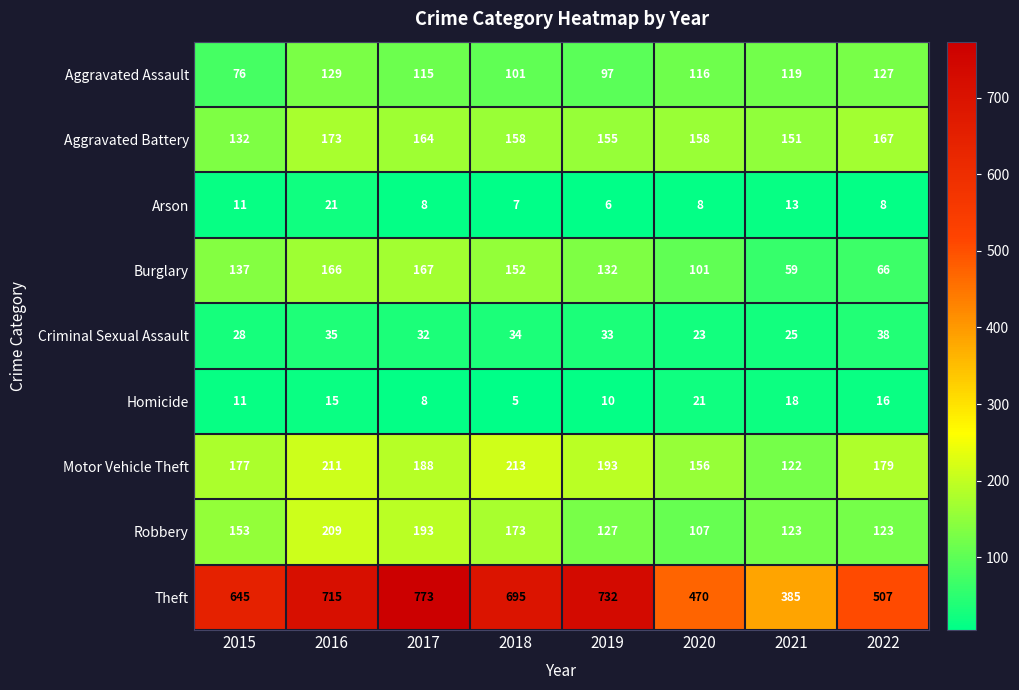

Which series has the largest total across all categories?

Theft